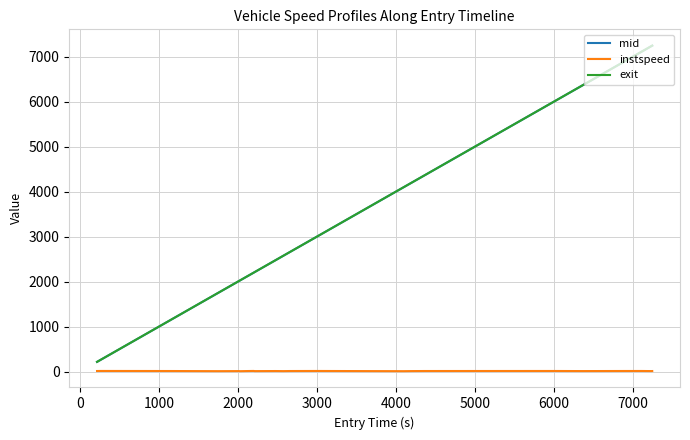

What is the maximum value shown in the chart?

7243.9